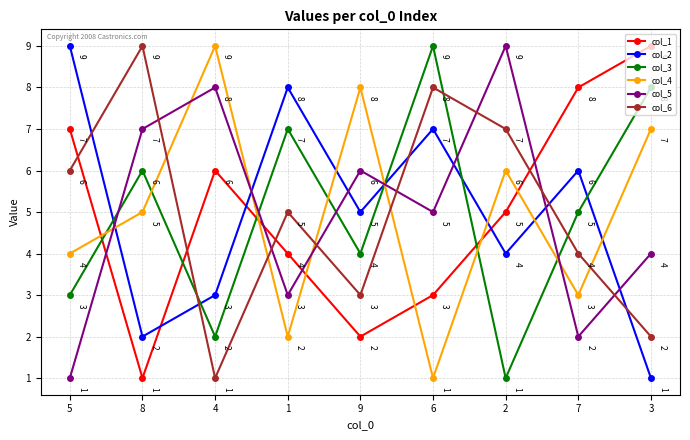

The value of col_4 at 8 is 5. True or false?

True